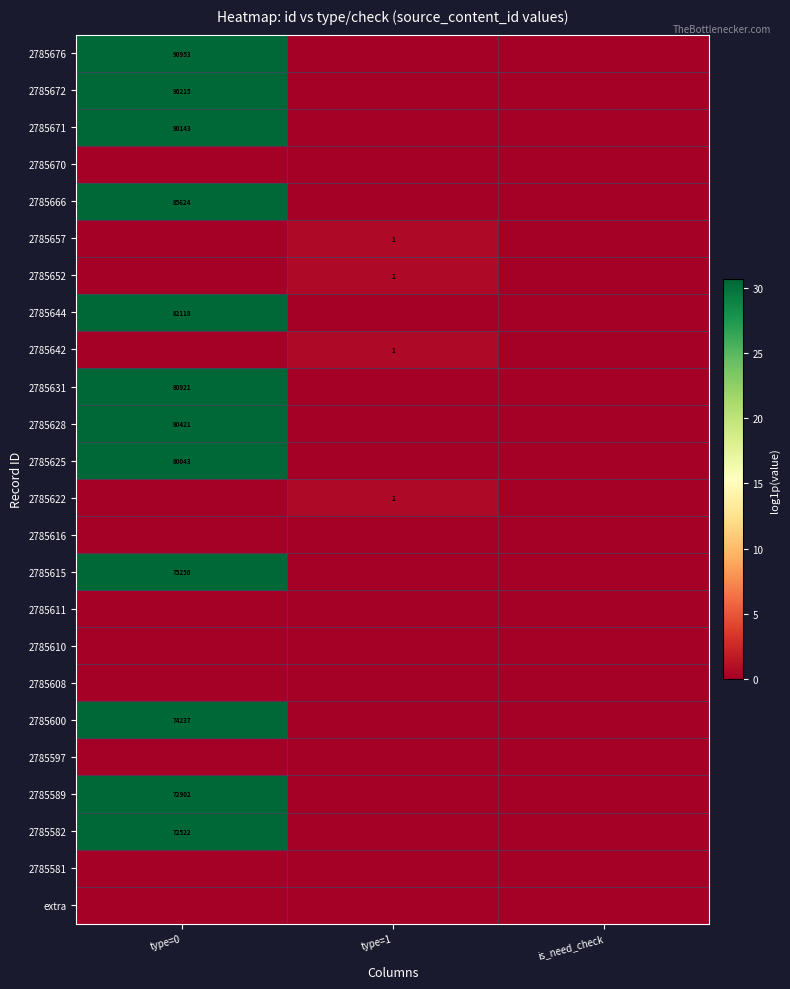

At which category does the chart reach its minimum across all series?

type=1